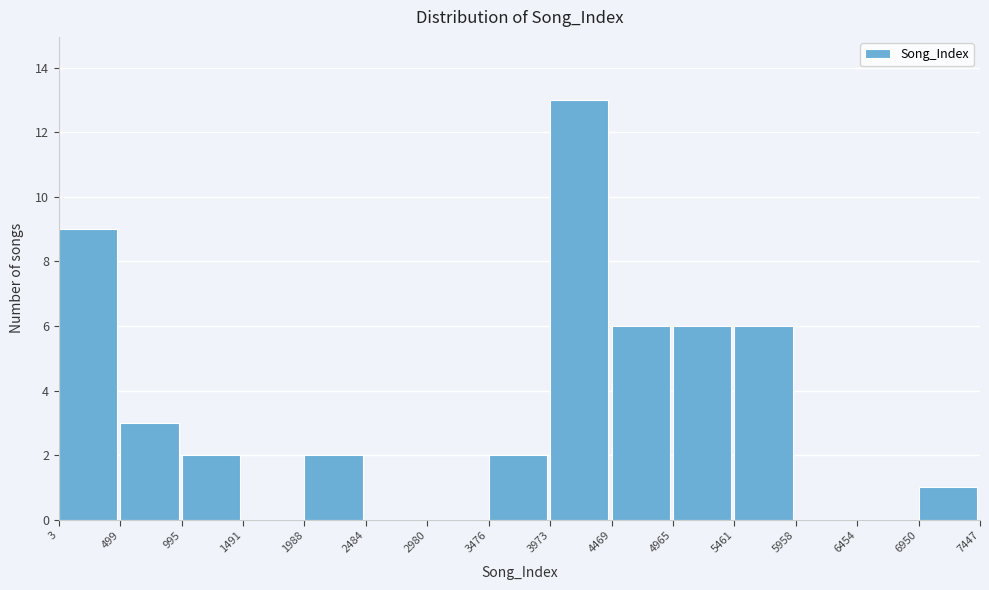

Reading left to right, list every bar in this chart as the range it spans on the x-axis followed by its height. The values are not printed on the chart, so give them approximately, as read against the axis.

3 to 499: 9
499 to 995: 3
995 to 1491: 2
1491 to 1988: 0
1988 to 2484: 2
2484 to 2980: 0
2980 to 3476: 0
3476 to 3973: 2
3973 to 4469: 13
4469 to 4965: 6
4965 to 5461: 6
5461 to 5958: 6
5958 to 6454: 0
6454 to 6950: 0
6950 to 7447: 1